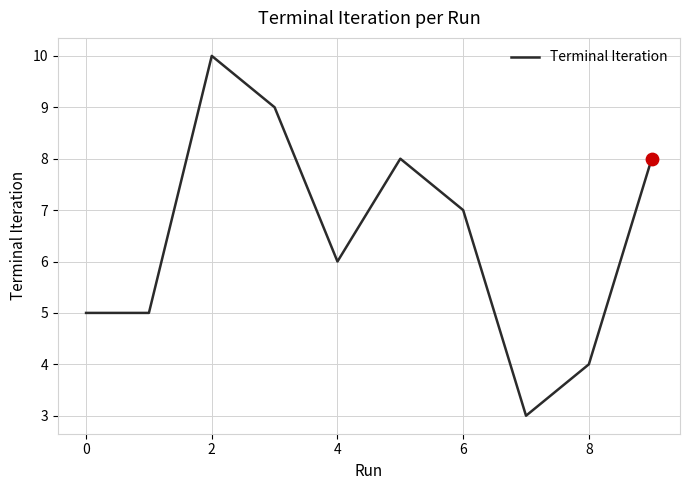

What is the greatest value displayed?

10